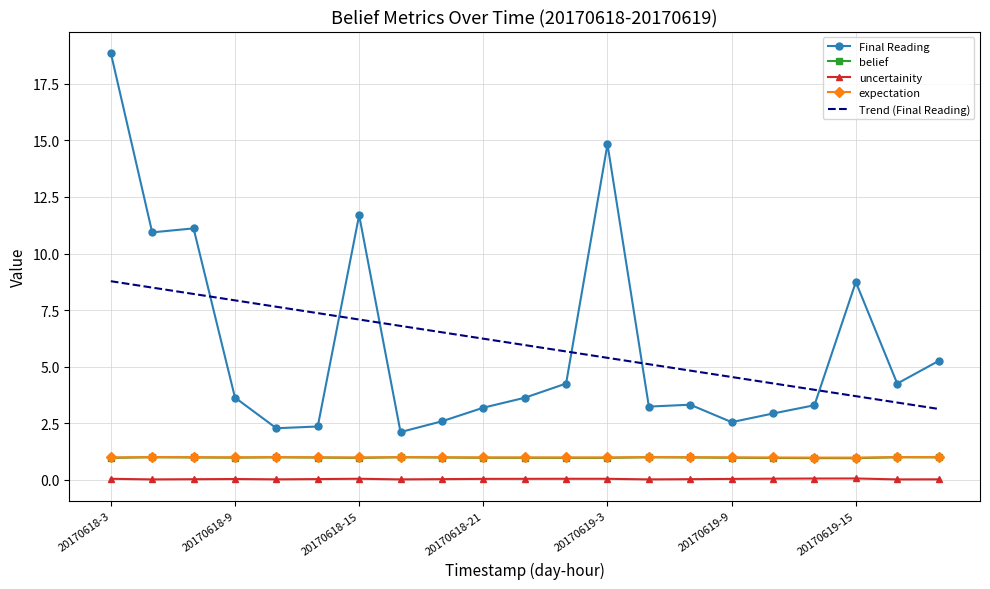

Which series has the widest spread of values?

Final Reading